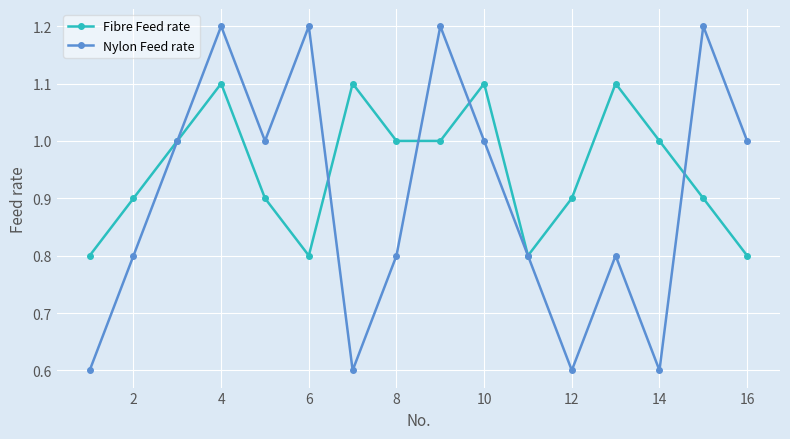

What is the maximum value for Fibre Feed rate?

1.1